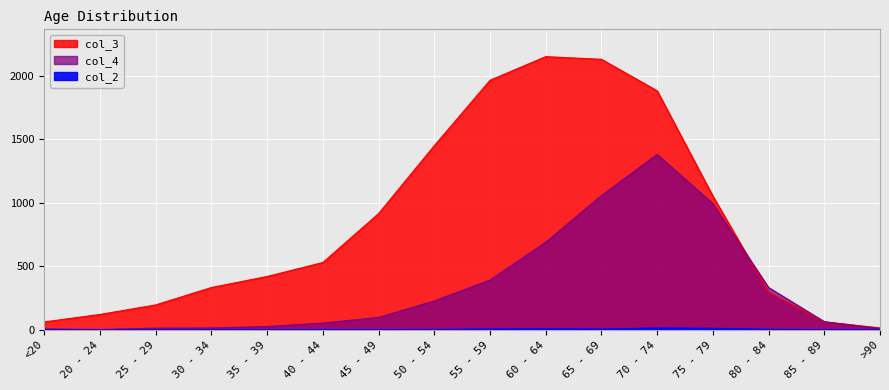

Rank the series by their average value, from lowest to highest.

col_2, col_4, col_3